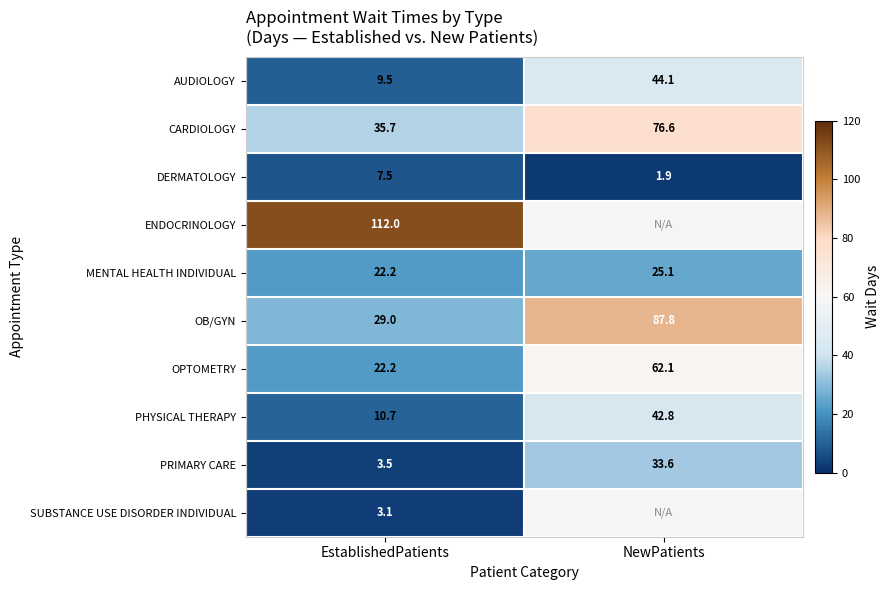

Where does the OPTOMETRY series first go above 62?

NewPatients